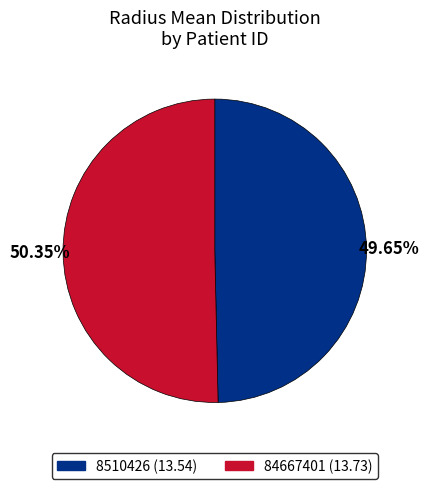

What percentage do 84667401 and 8510426 together represent?

100.0%